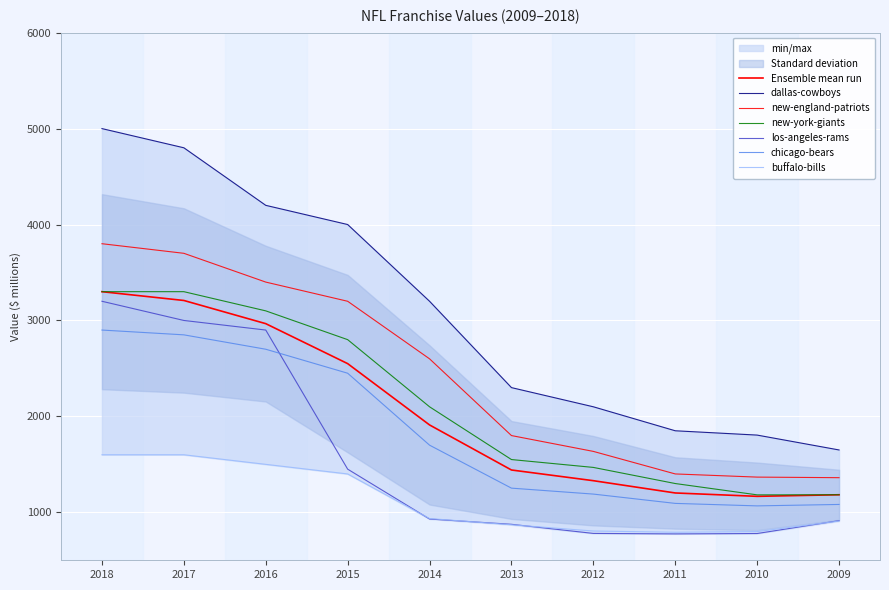

How many lines are shown in the chart?

6